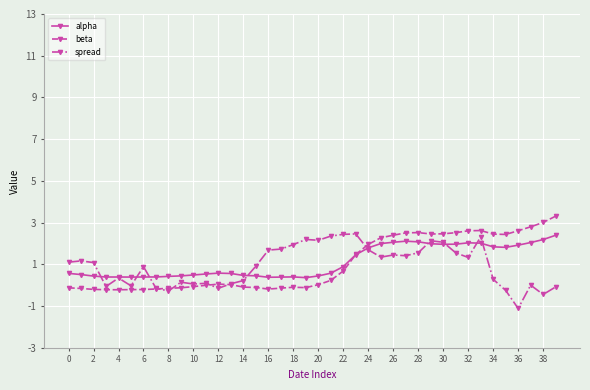

What is the value of the spread point at the 8th from the left?

-0.1